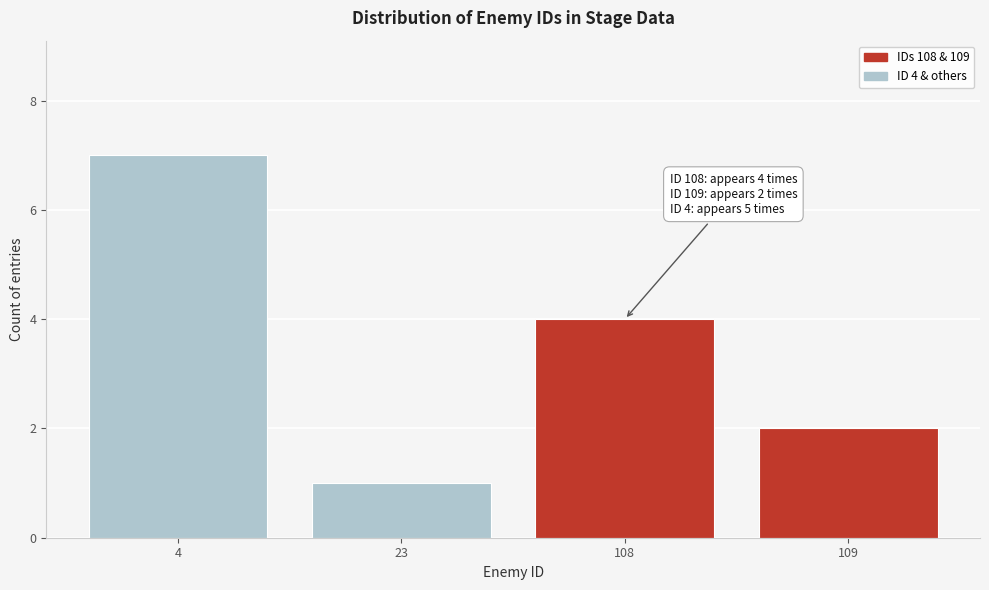

Reading right to left, what are all the values shown in this chart?

2	4	1	7